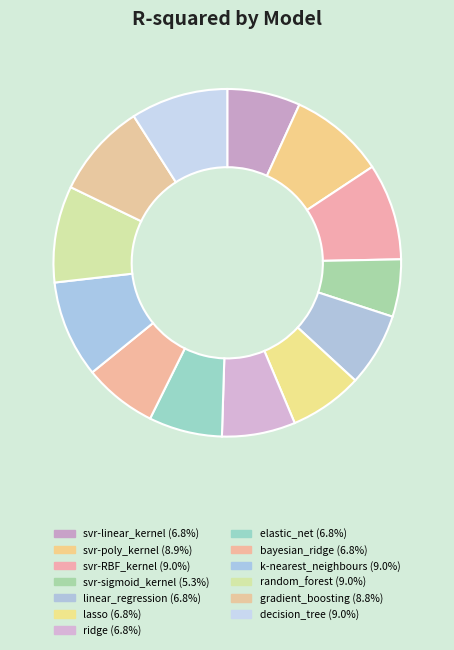

Which category has the biggest portion of the pie?

k-nearest_neighbours